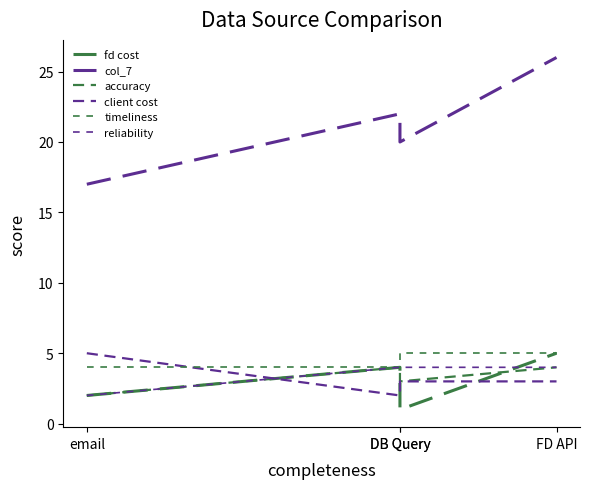

True or false: accuracy has more than 1 interior local peaks.

False